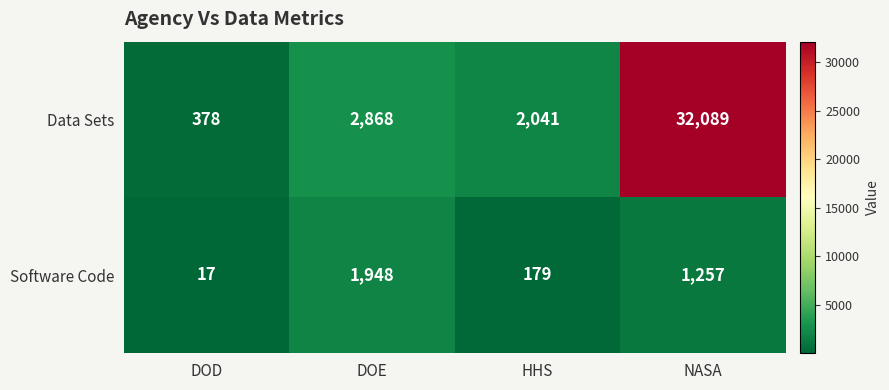

Rank the series at NASA from highest to lowest value.

Data Sets, Software Code